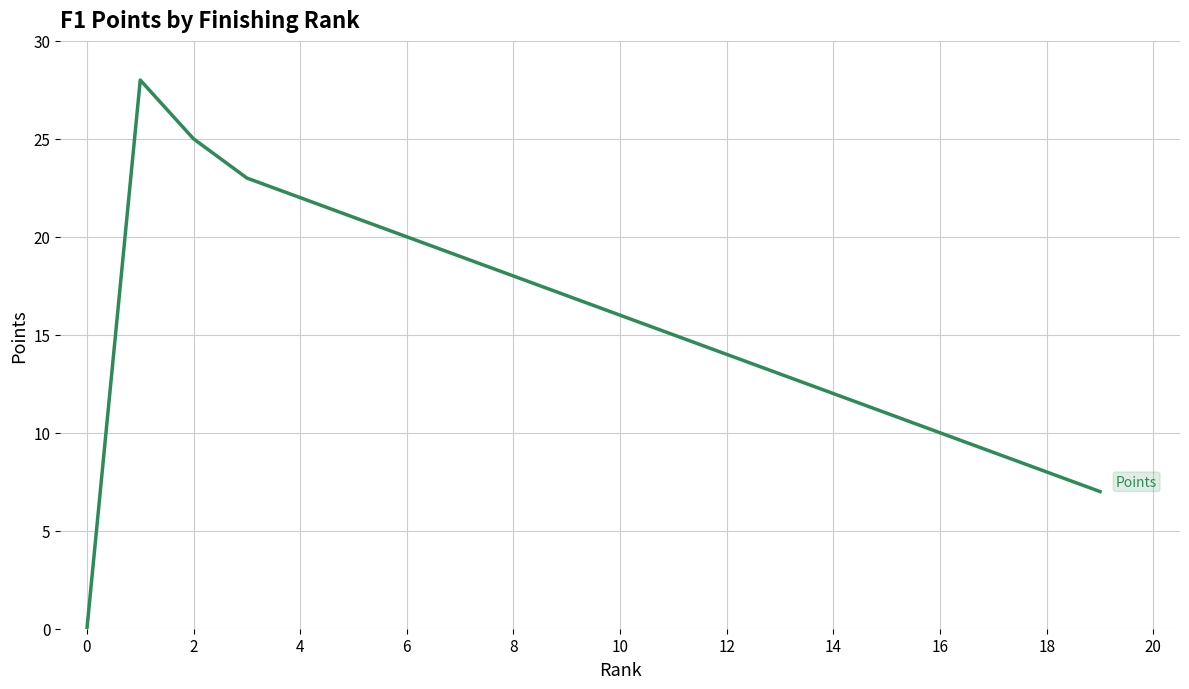

Reading left to right, extract all data points from this chart.

0	28	25	23	22	21	20	19	18	17	16	15	14	13	12	11	10	9	8	7